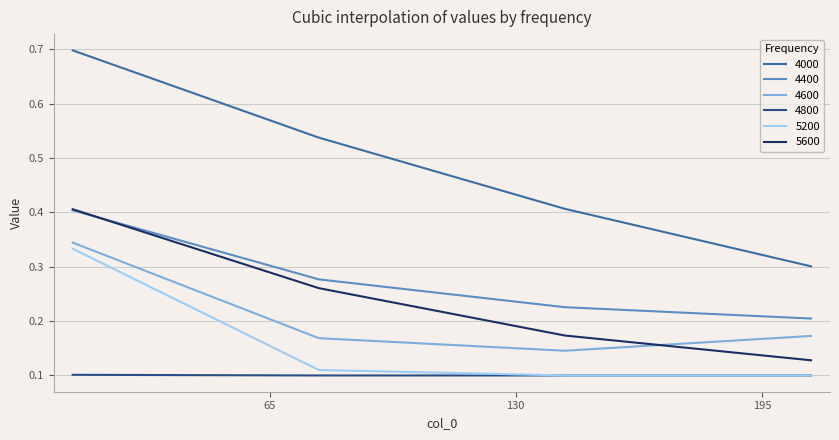

At how many categories does at least one series exceed 0?

4